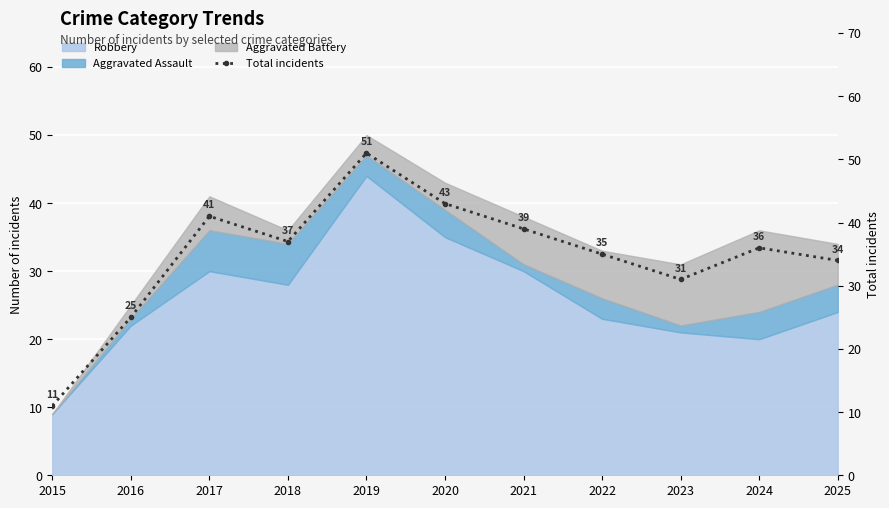

Reading left to right, extract all data points from this chart.

11	25	41	37	51	43	39	35	31	36	34